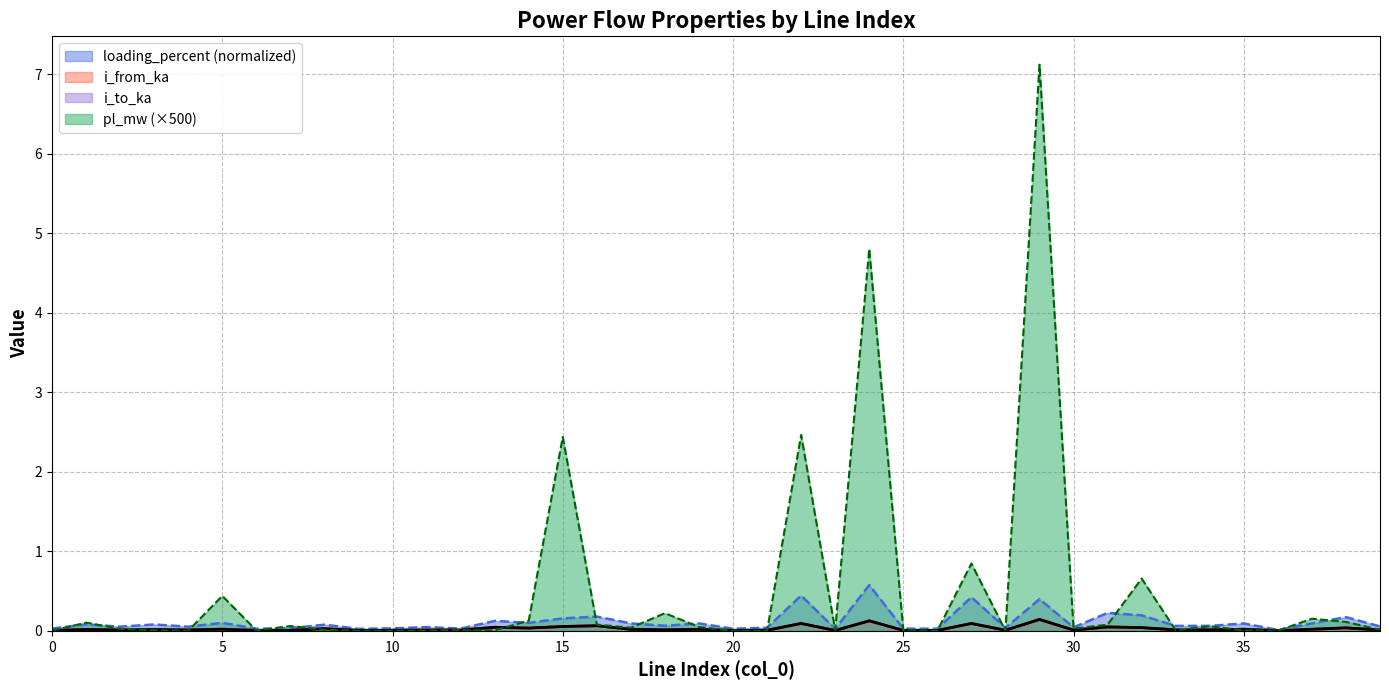

Reading left to right, list all the values displayed in this chart.

pl_mw: 0=0.0	1=0.1	2=0.0	3=0.0	4=0.0	5=0.4	6=0.0	7=0.1	8=0.0	9=0.0	10=0.0	11=0.0	12=0.0	13=0.0	14=0.1	15=2.4	16=0.1	17=0.0	18=0.2	19=0.0	20=0.0	21=0.0	22=2.5	23=0.0	24=4.8	25=0.0	26=0.0	27=0.8	28=0.0	29=7.1	30=0.0	31=0.1	32=0.7	33=0.0	34=0.1	35=0.0	36=0.0	37=0.2	38=0.1	39=0.0
i_from_ka: 0=0.0	1=0.0	2=0.0	3=0.0	4=0.0	5=0.0	6=0.0	7=0.0	8=0.0	9=0.0	10=0.0	11=0.0	12=0.0	13=0.0	14=0.0	15=0.1	16=0.1	17=0.0	18=0.0	19=0.0	20=0.0	21=0.0	22=0.1	23=0.0	24=0.1	25=0.0	26=0.0	27=0.1	28=0.0	29=0.1	30=0.0	31=0.0	32=0.0	33=0.0	34=0.0	35=0.0	36=0.0	37=0.0	38=0.0	39=0.0
i_to_ka: 0=0.0	1=0.0	2=0.0	3=0.0	4=0.0	5=0.0	6=0.0	7=0.0	8=0.0	9=0.0	10=0.0	11=0.0	12=0.0	13=0.0	14=0.0	15=0.1	16=0.1	17=0.0	18=0.0	19=0.0	20=0.0	21=0.0	22=0.1	23=0.0	24=0.1	25=0.0	26=0.0	27=0.1	28=0.0	29=0.1	30=0.0	31=0.0	32=0.0	33=0.0	34=0.0	35=0.0	36=0.0	37=0.0	38=0.0	39=0.0
loading_percent: 0=0.0	1=0.1	2=0.1	3=0.1	4=0.1	5=0.1	6=0.0	7=0.0	8=0.1	9=0.0	10=0.0	11=0.0	12=0.0	13=0.1	14=0.1	15=0.2	16=0.2	17=0.1	18=0.1	19=0.1	20=0.0	21=0.0	22=0.4	23=0.0	24=0.6	25=0.0	26=0.0	27=0.4	28=0.0	29=0.4	30=0.0	31=0.2	32=0.2	33=0.1	34=0.1	35=0.1	36=0.0	37=0.1	38=0.2	39=0.1